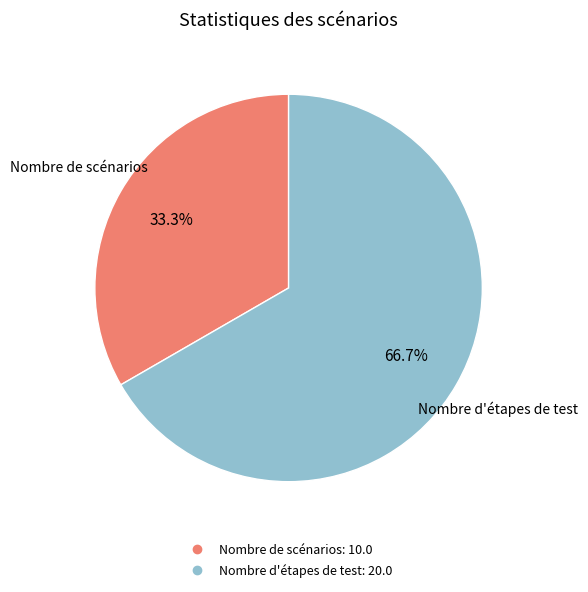

Is there a majority slice in this chart?

Yes